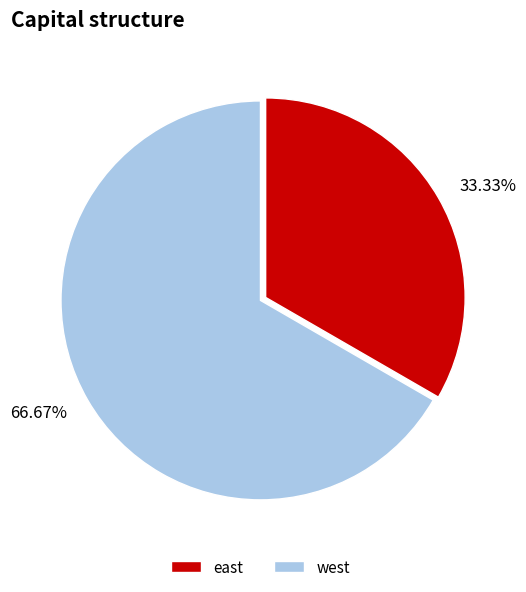

Approximately how many times larger is the value at 66.67% compared to 33.33%?

2.0